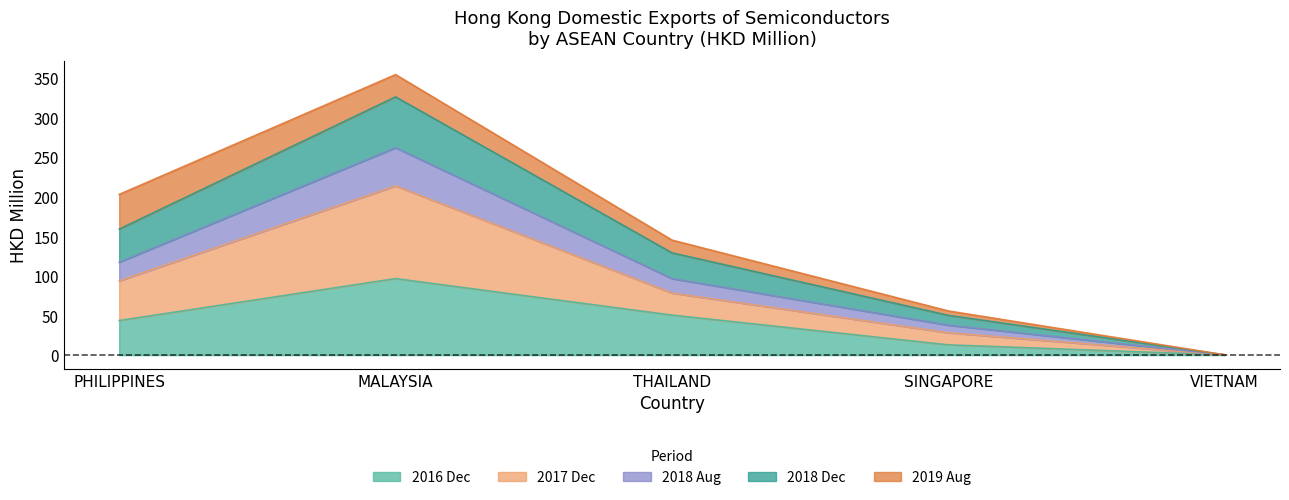

True or false: 201808 and 201712 intersect in this chart.

False